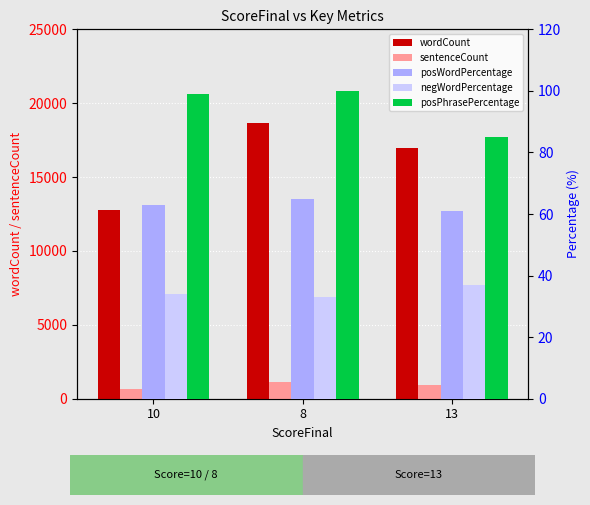

Reading right to left, what are all the values shown in this chart?

wordCount: 13=16988	8=18653	10=12761
sentenceCount: 13=927	8=1111	10=655
posWordPercentage: 13=61	8=65	10=63
negWordPercentage: 13=37	8=33	10=34
posPhrasePercentage: 13=85	8=100	10=99